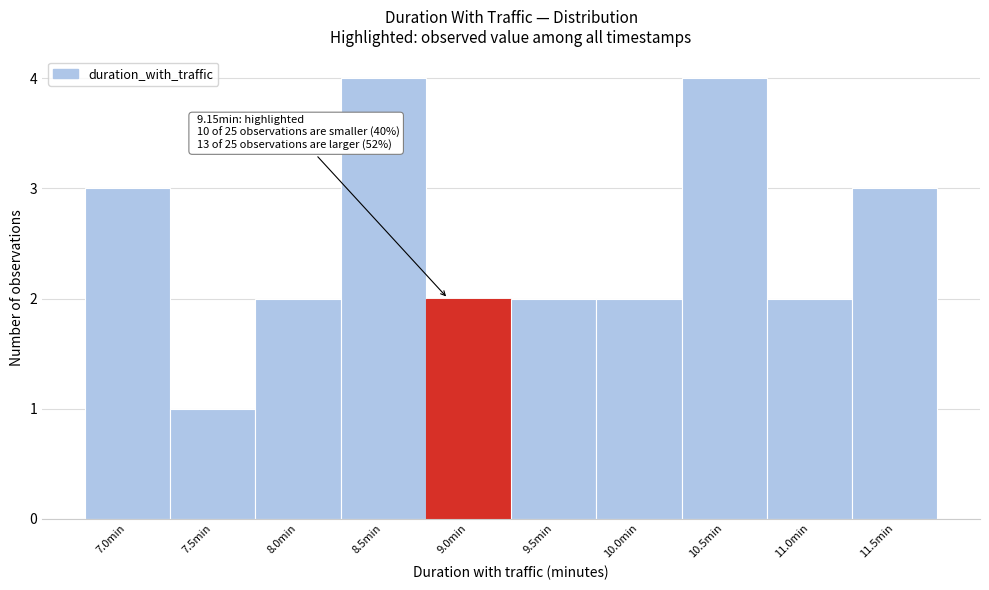

Reading right to left, what are all the values shown in this chart?

11.5min=3	11.0min=2	10.5min=4	10.0min=2	9.5min=2	9.0min=2	8.5min=4	8.0min=2	7.5min=1	7.0min=3